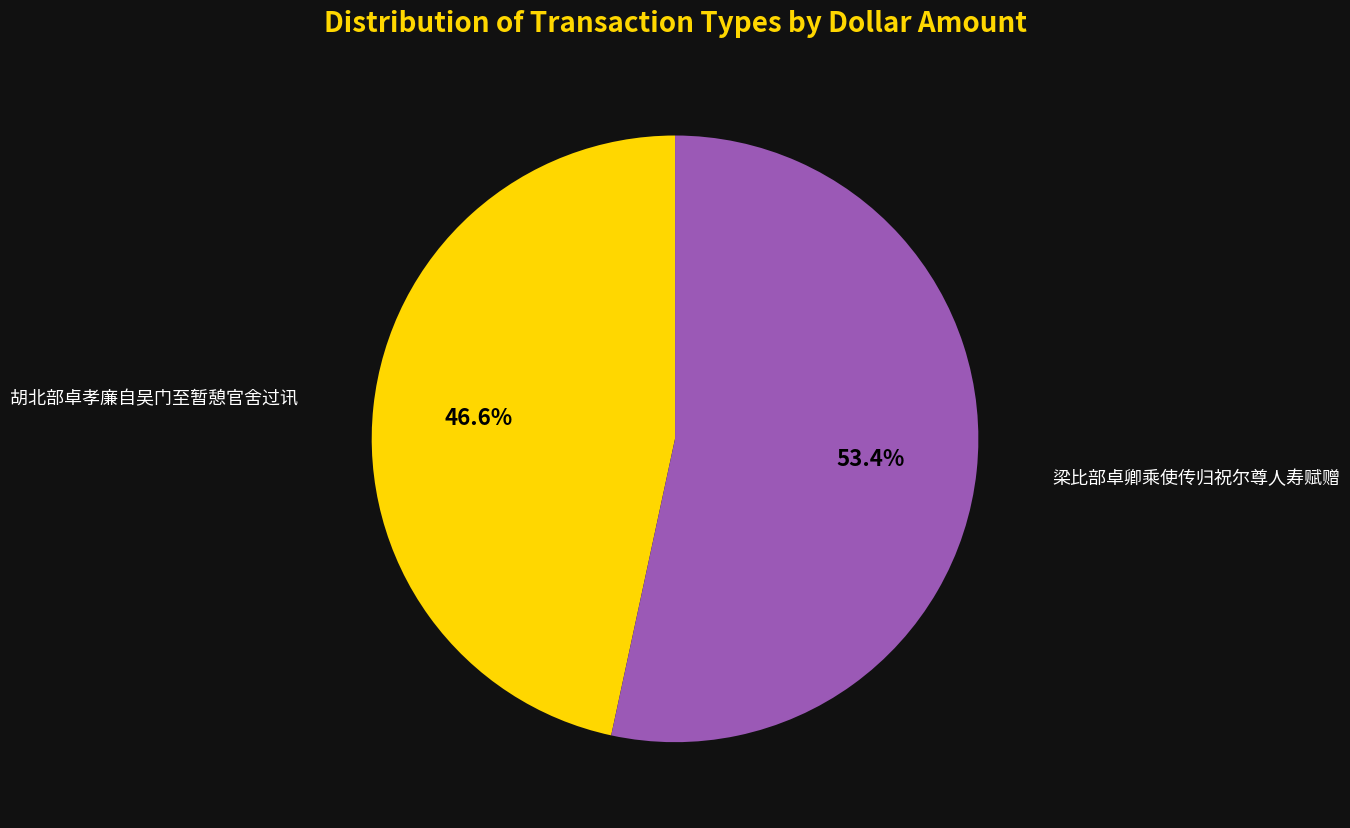

To the nearest percent, what portion does 梁比部卓卿乘使传归祝尔尊人寿赋赠 represent?

53%